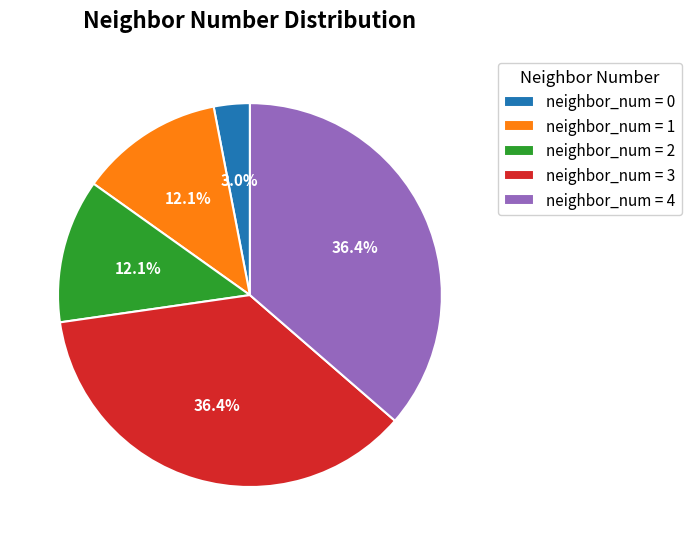

How many slices are in this pie chart?

5